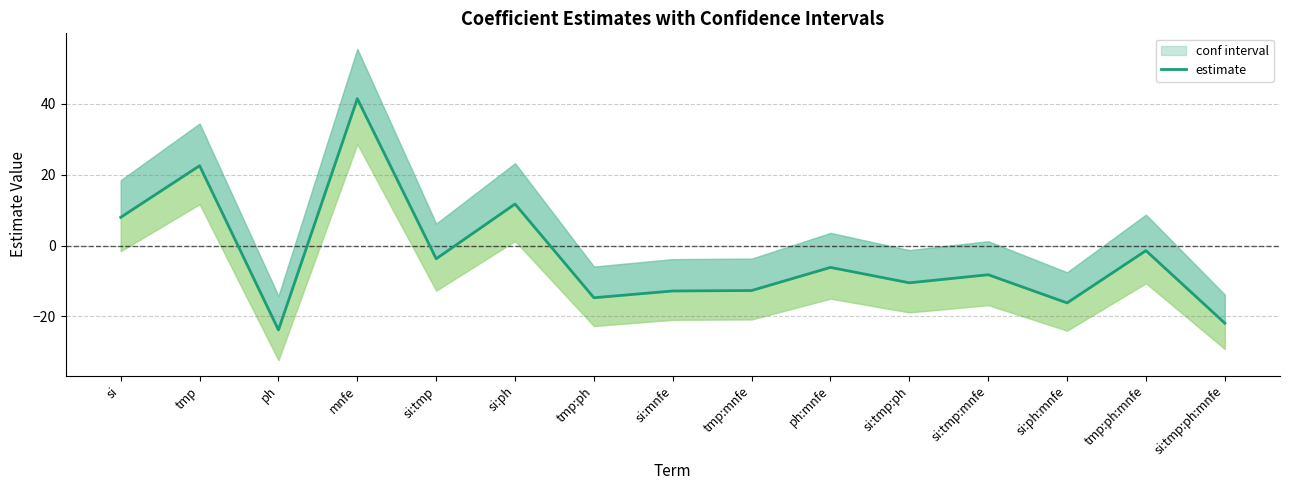

How many negative values are there?

11